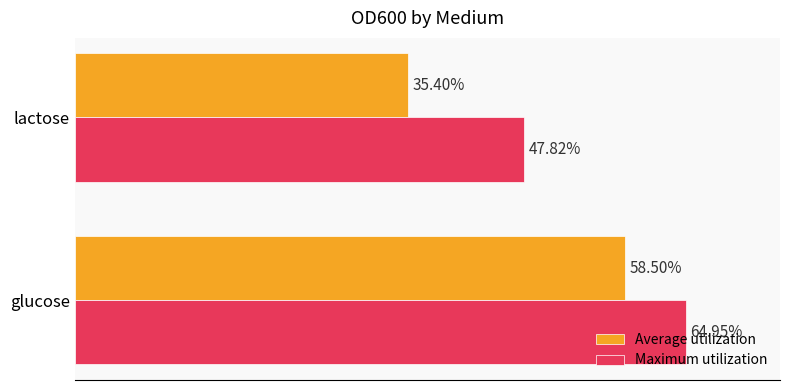

What is the value of the Average utilization bar at the 1st from the left?

0.6